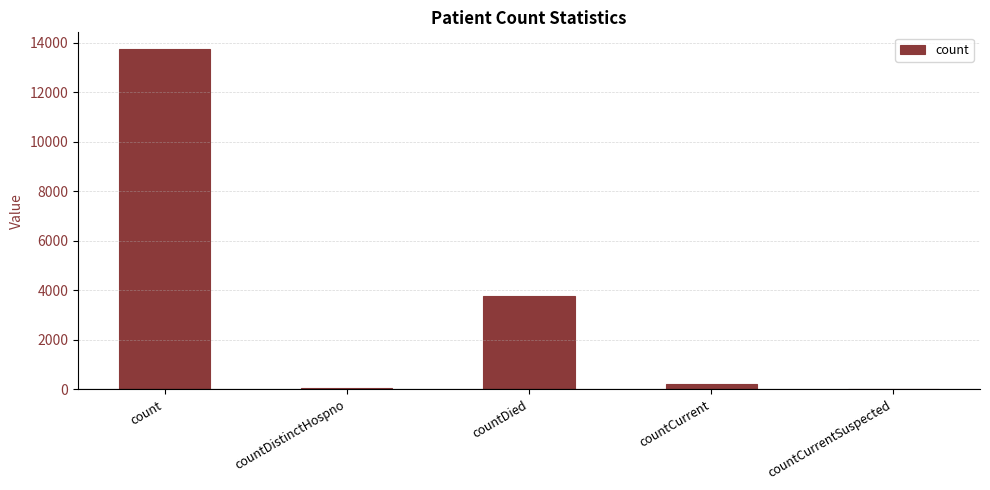

At which label does the data first exceed 199?

count